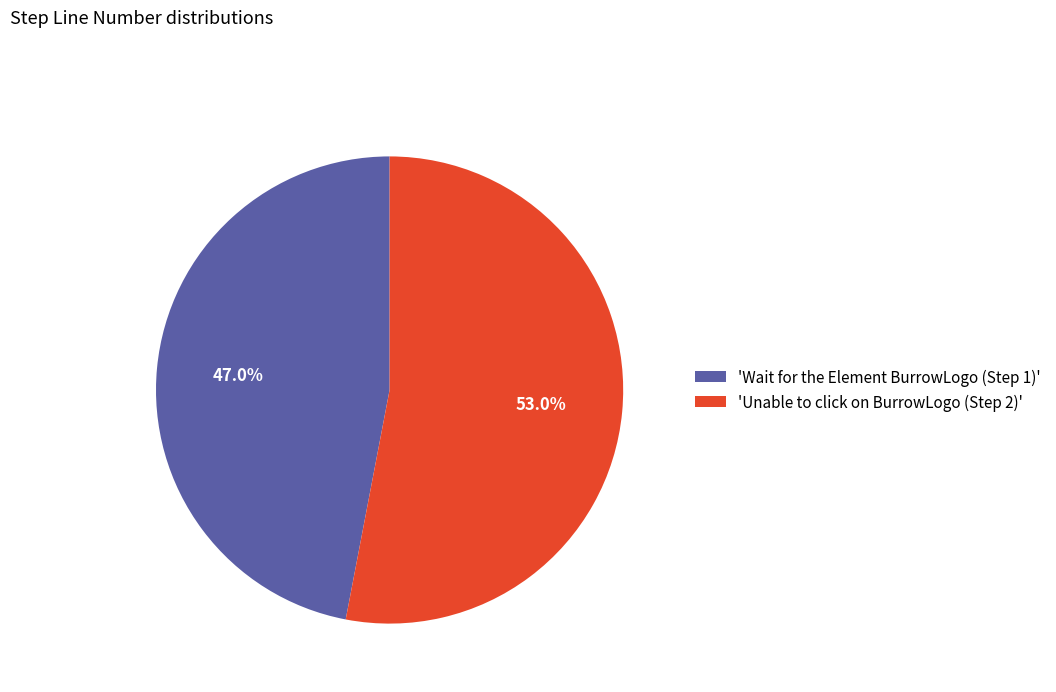

Approximately how many times larger is the value at 'Unable to click on BurrowLogo (Step 2)' compared to 'Wait for the Element BurrowLogo (Step 1)'?

1.1